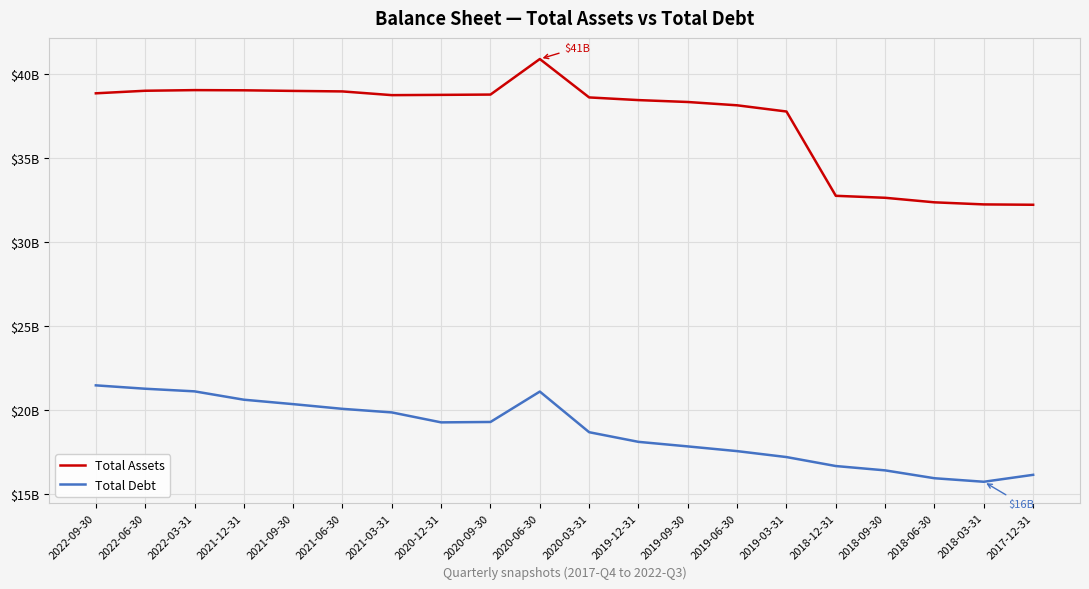

Which series has the largest total across all categories?

Total Assets